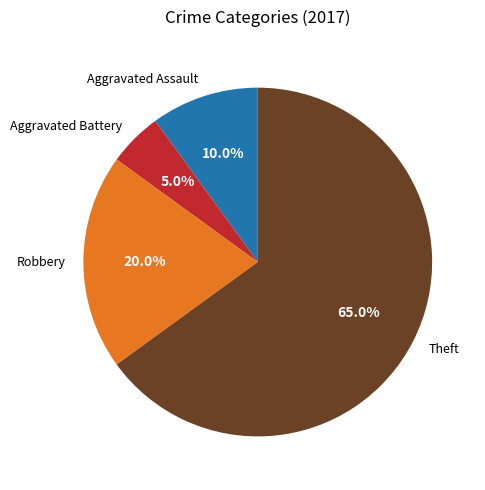

Which category has the smallest portion of the pie?

Aggravated Battery